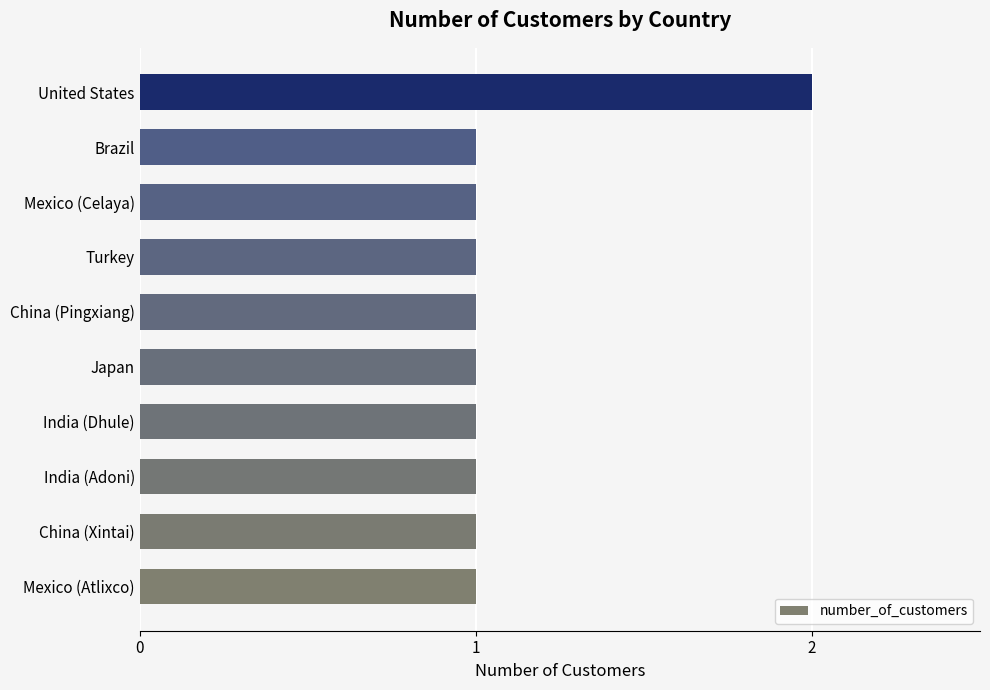

The chart shows a value of 1 at Brazil. True or false?

True